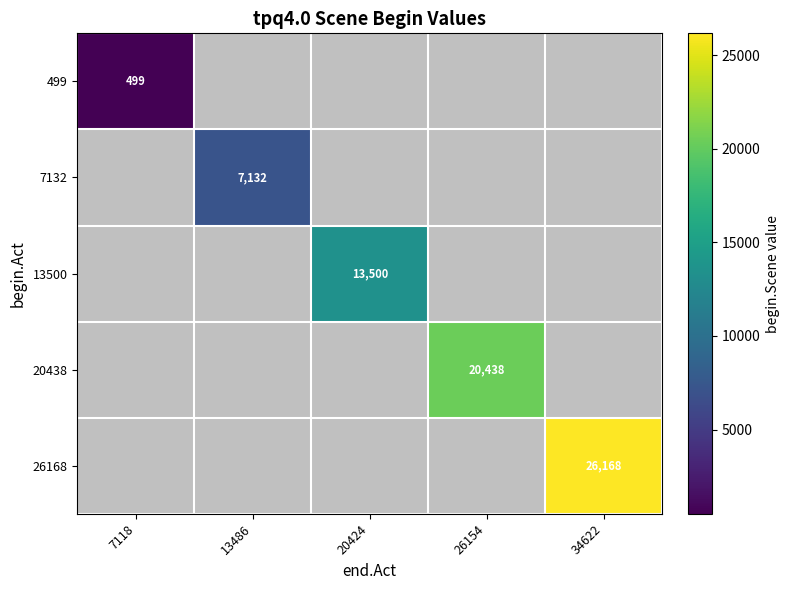

The 7132 series shows 7132 at 13486. True or false?

True